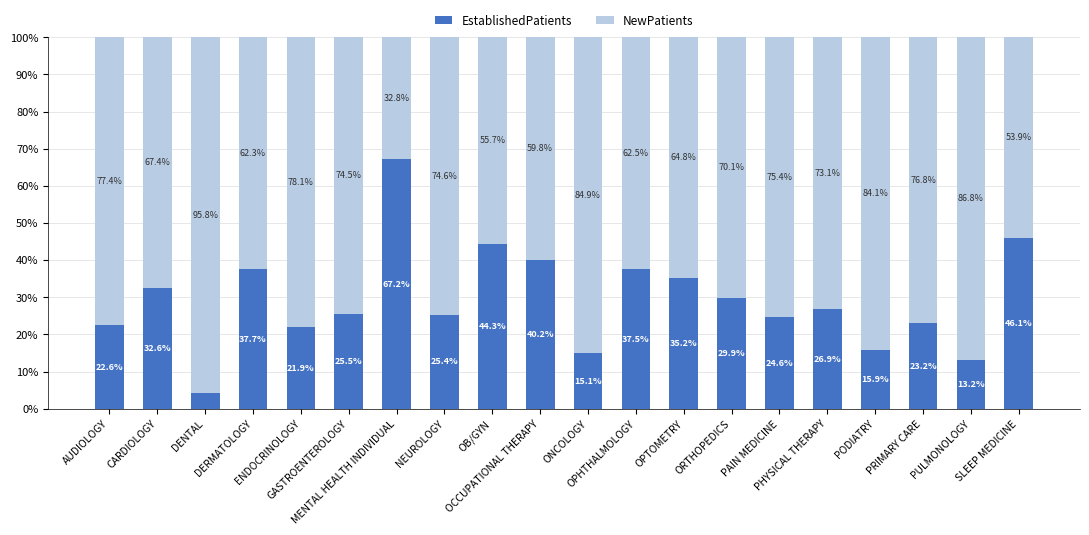

What is the average value of the EstablishedPatients series?

29.5